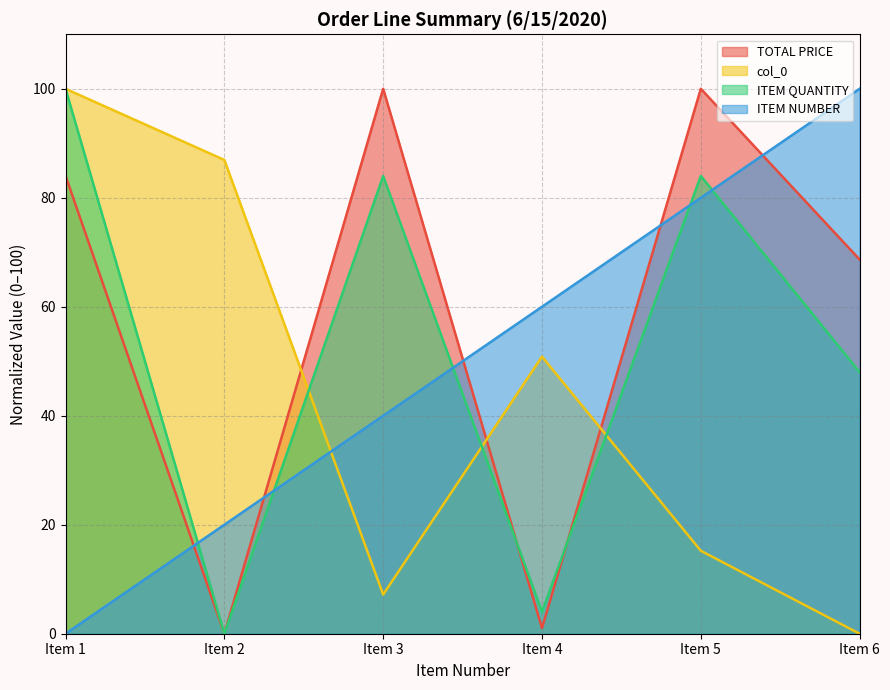

At which label does col_0 first exceed 50?

Item 1